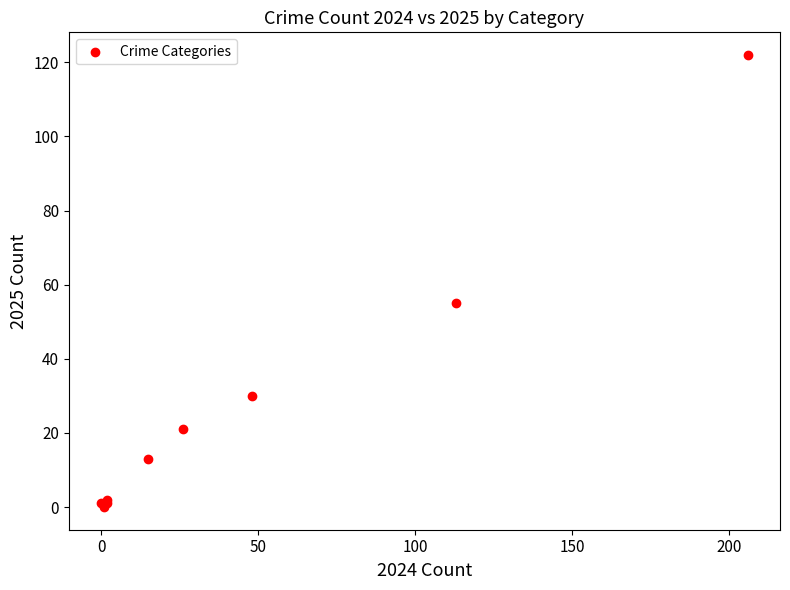

What Y value in the scatter plot is closest to 61?

55